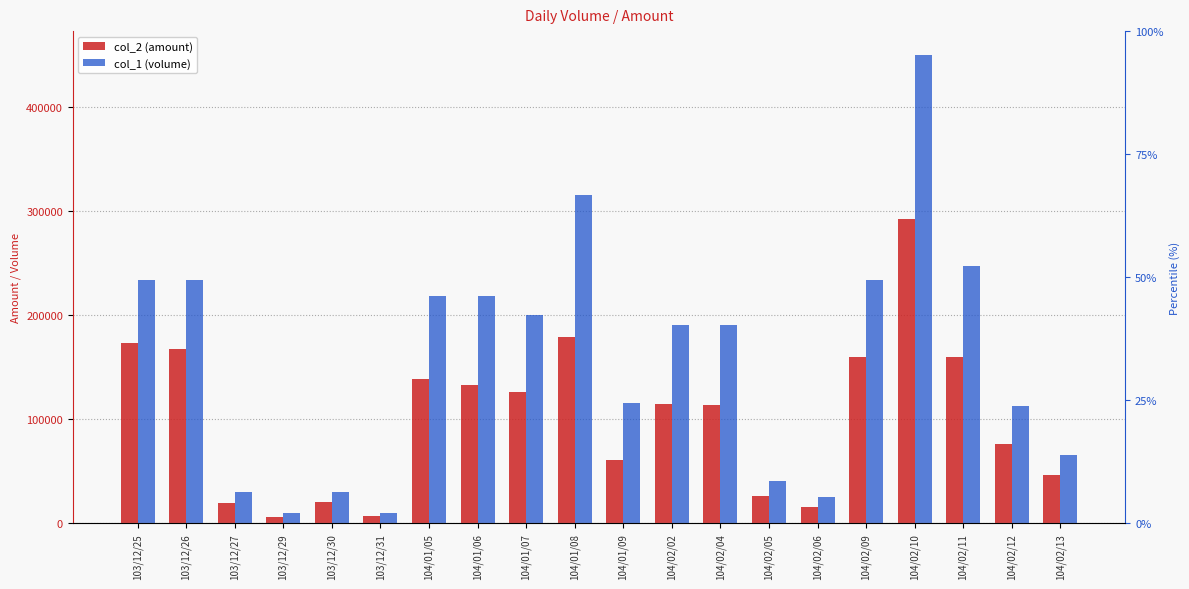

What is the average value of the col_2 (amount) series?

101699